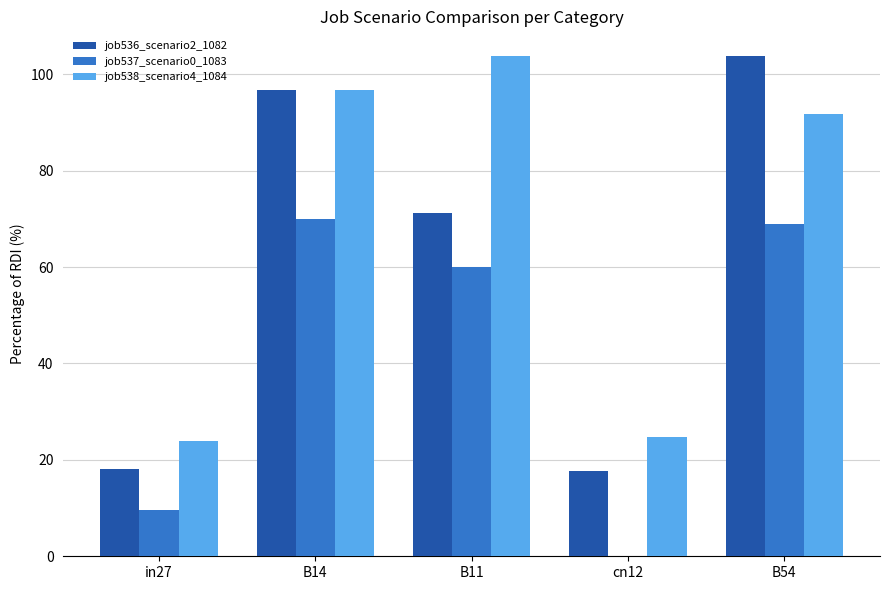

Are the bars grouped side by side (vs. stacked)?

Yes